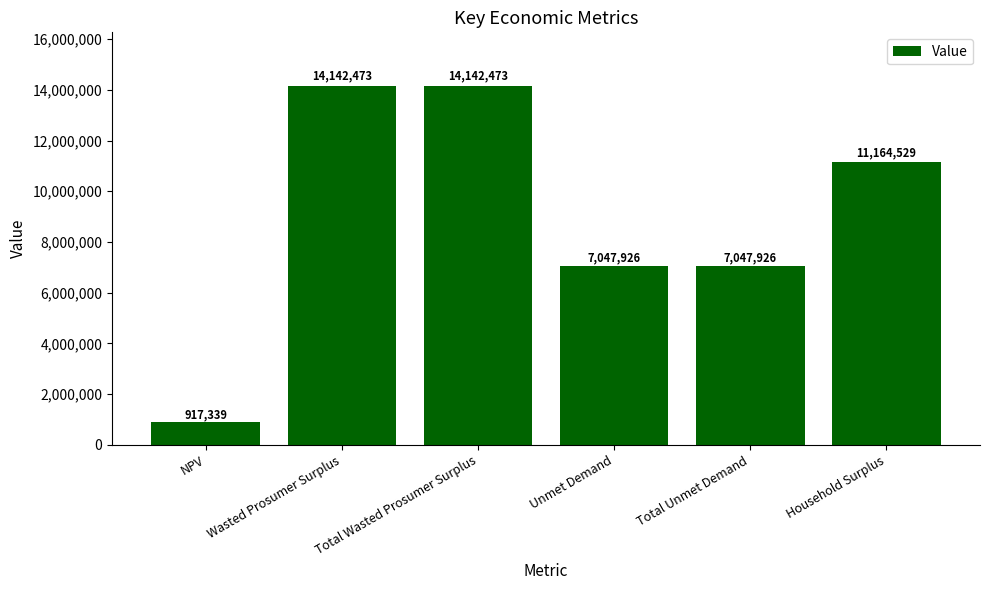

What position from the right is Total Wasted Prosumer Surplus?

4